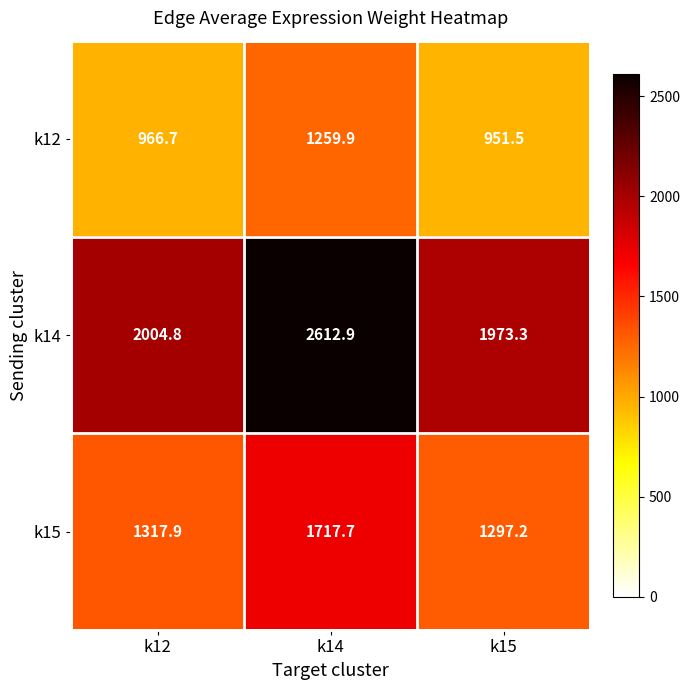

At which category does the chart reach its peak across all series?

k14